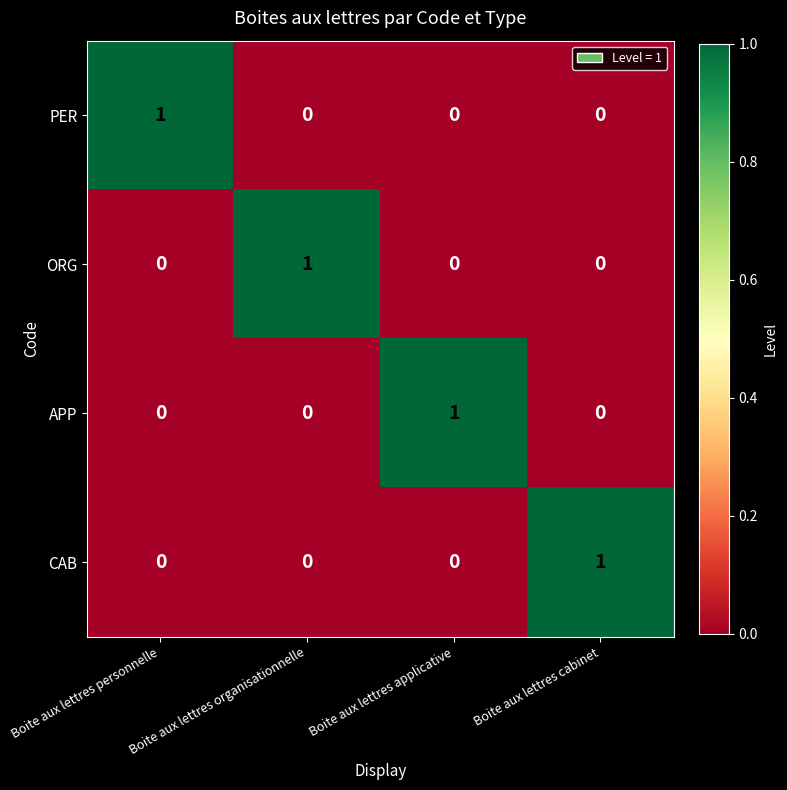

At how many categories does at least one series exceed 0?

4